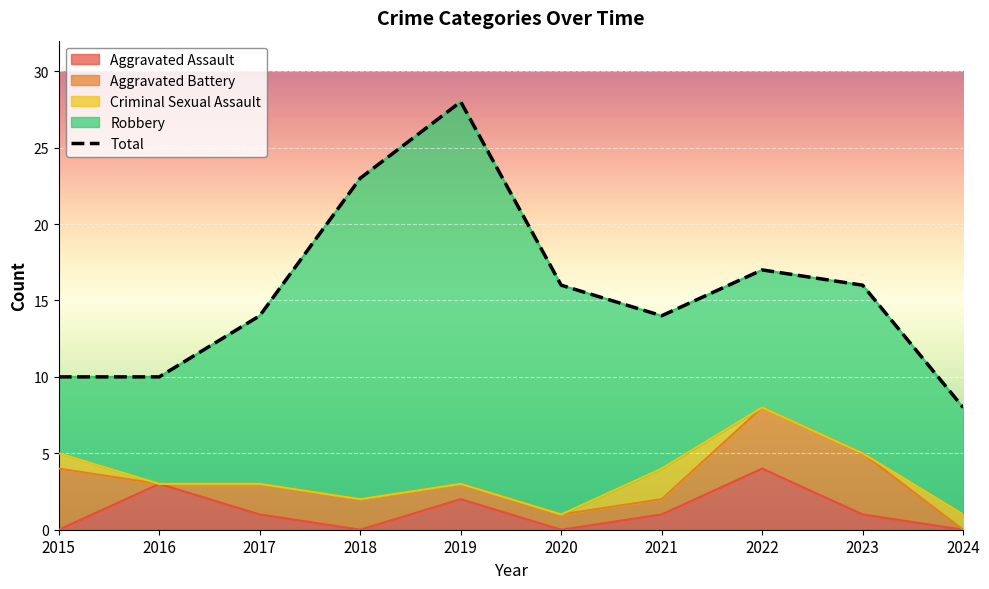

How many values in the Criminal Sexual Assault series exceed 0?

3